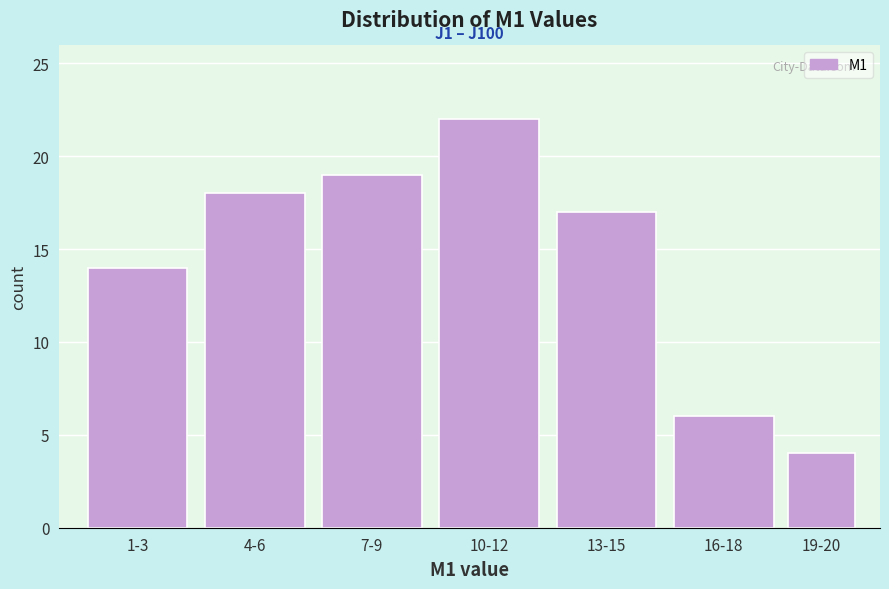

Reading left to right, list all the values displayed in this chart.

1-3=14	4-6=18	7-9=19	10-12=22	13-15=17	16-18=6	19-20=4